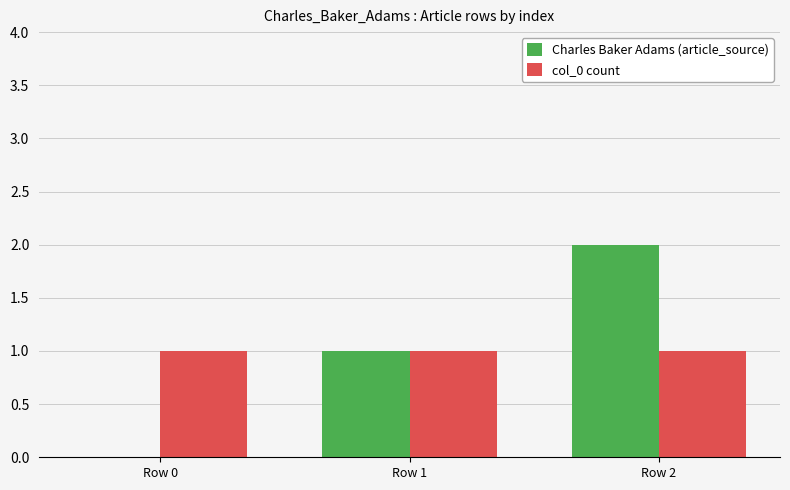

Between Row 0 and Row 1, which series saw the biggest shift?

Charles Baker Adams (article_source)